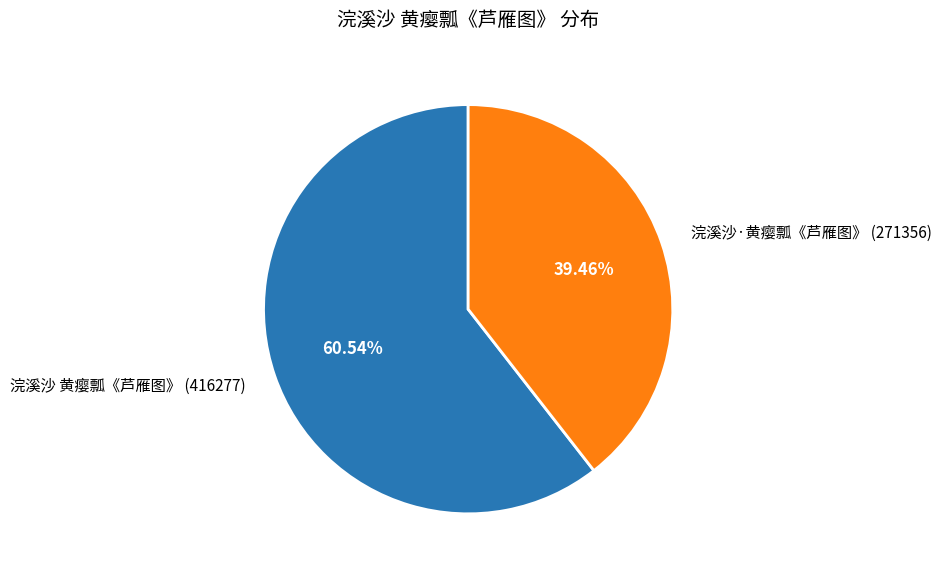

What percentage do 浣溪沙 黄瘿瓢《芦雁图》 and 浣溪沙·黄瘿瓢《芦雁图》 together represent?

100.0%